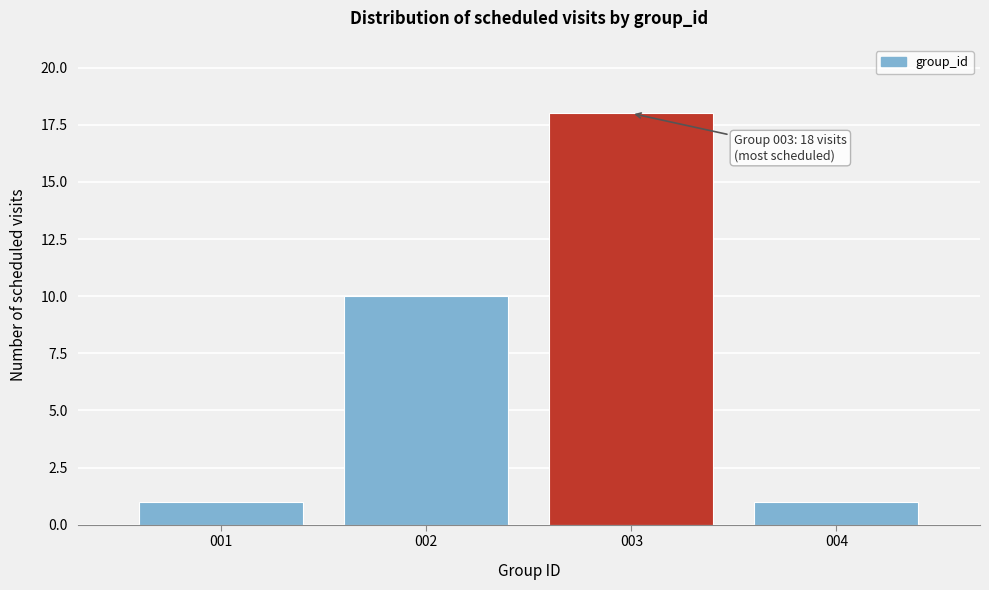

Over which range of the x-axis is the bar tallest?

2.5 to 3.5